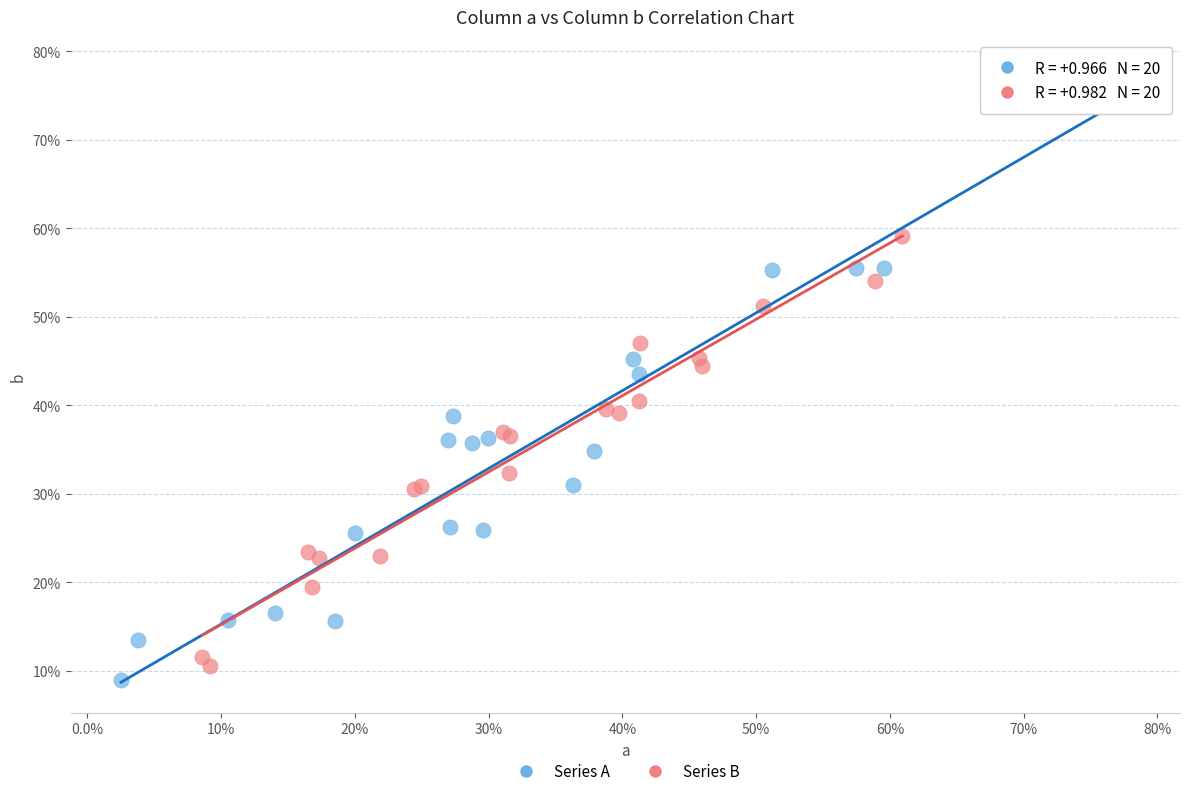

Which series contains the lowest Y value?

Series A